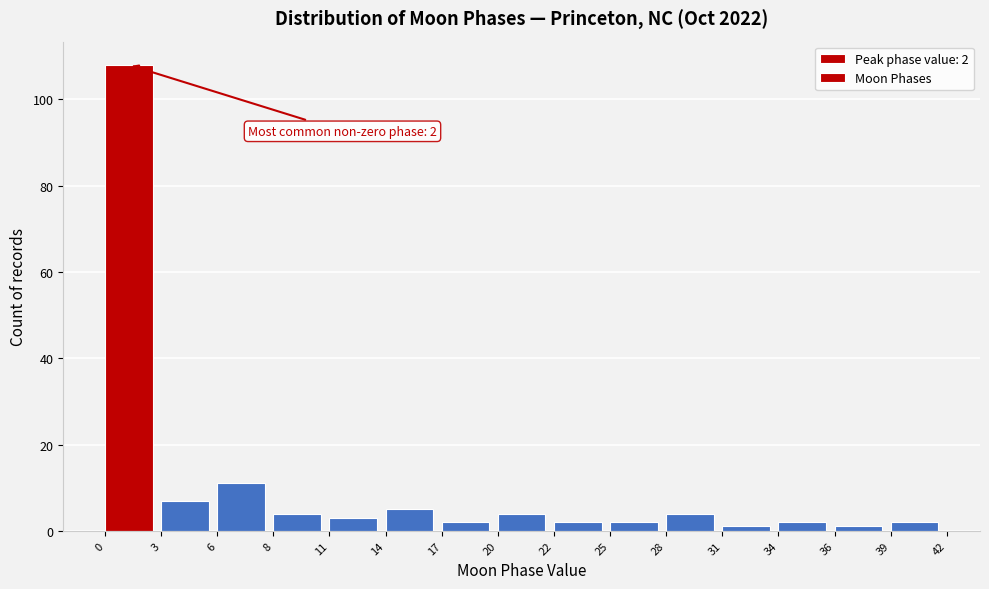

Which range on the x-axis has the tallest bar?

0 to 3